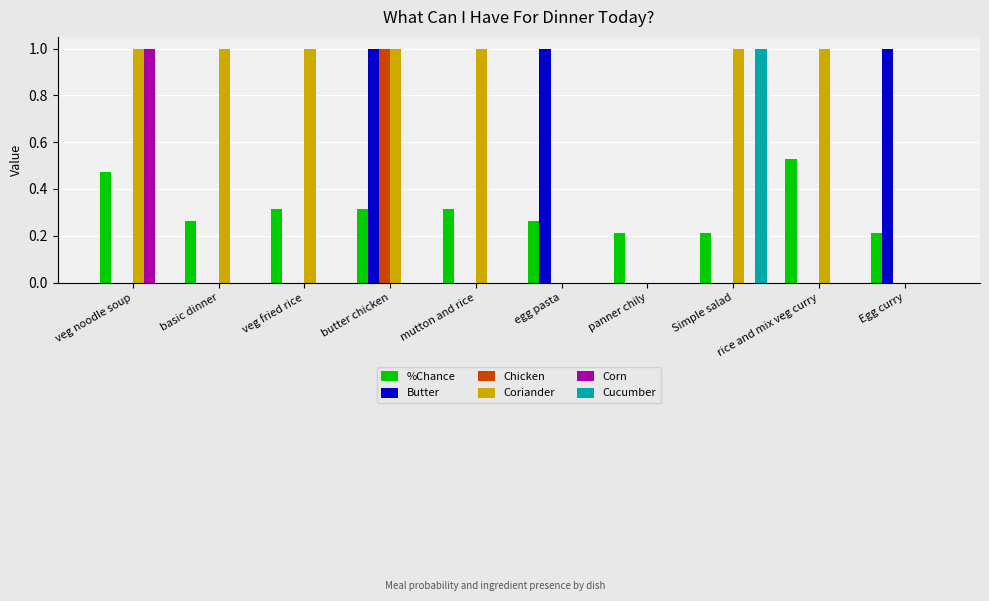

True or false: Corn has a value of -0.4 at panner chily.

False